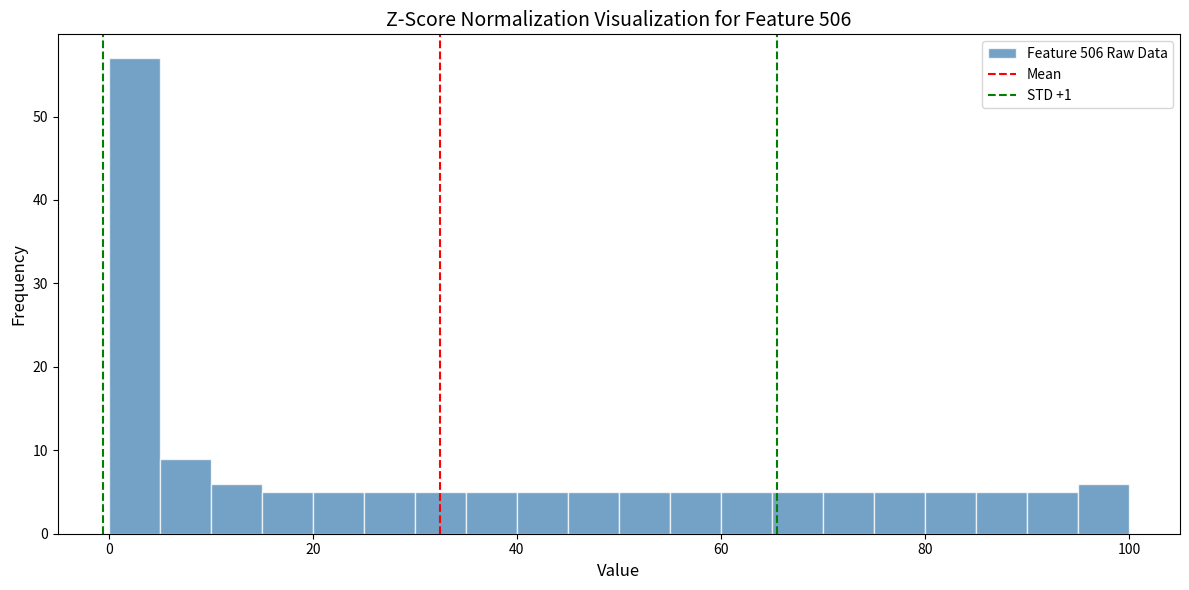

Read against the x-axis, roughly where is the centre of the tallest bar?

2